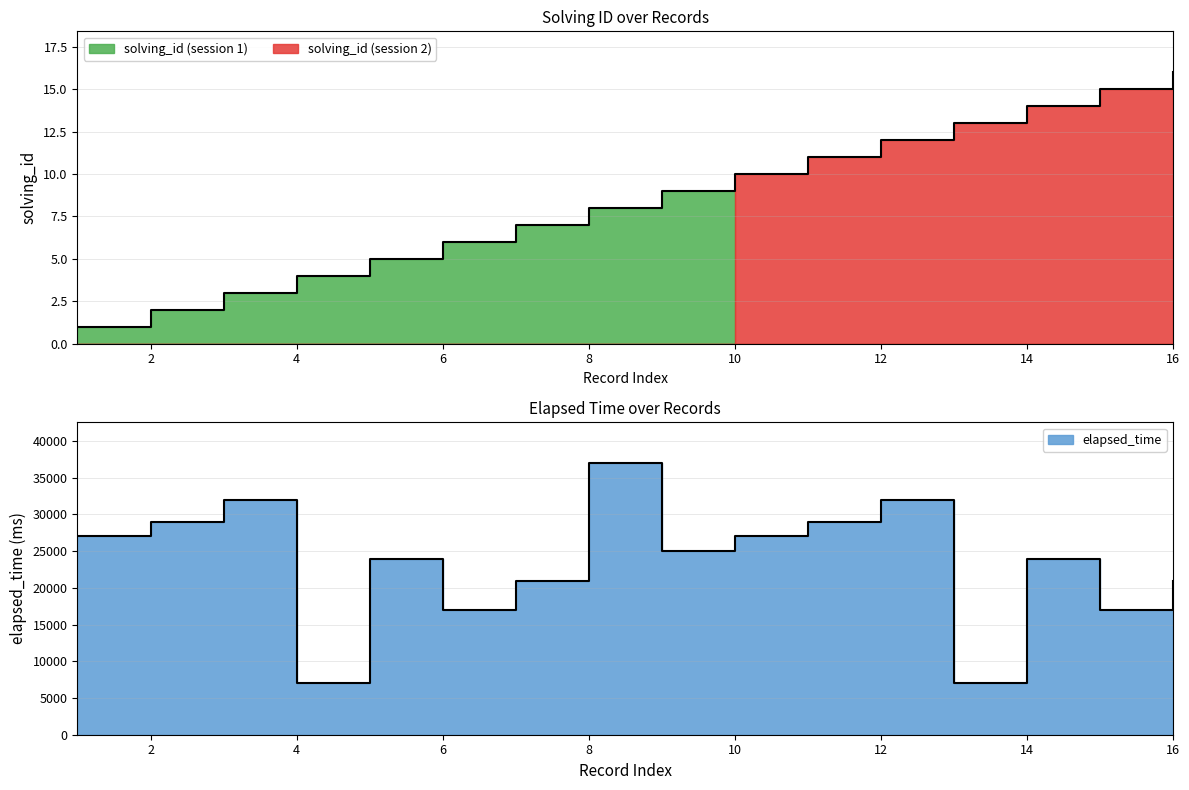

True or false: elapsed_time and solving_id cross at least once.

False